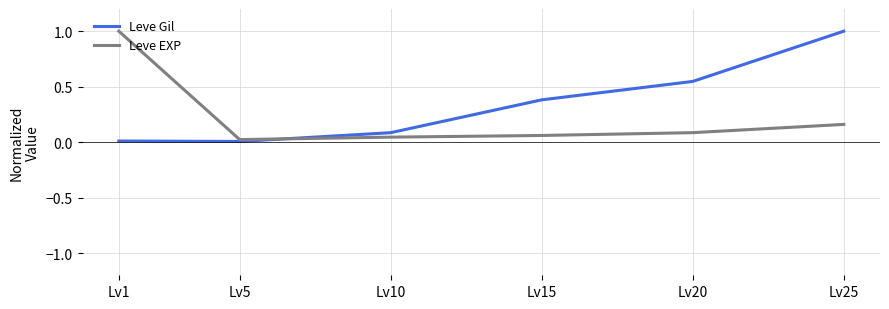

At which category does Leve EXP reach its first local valley?

Lv5